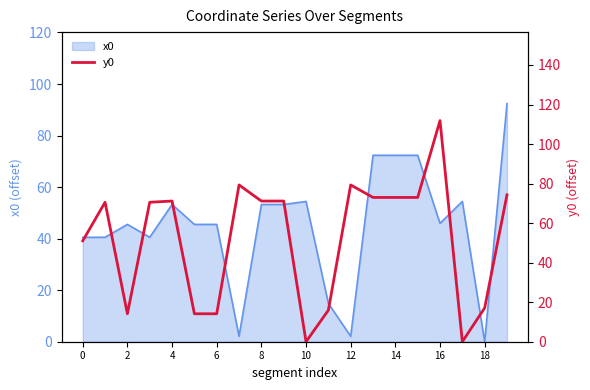

The x0 series shows 53.3 at 4. True or false?

True